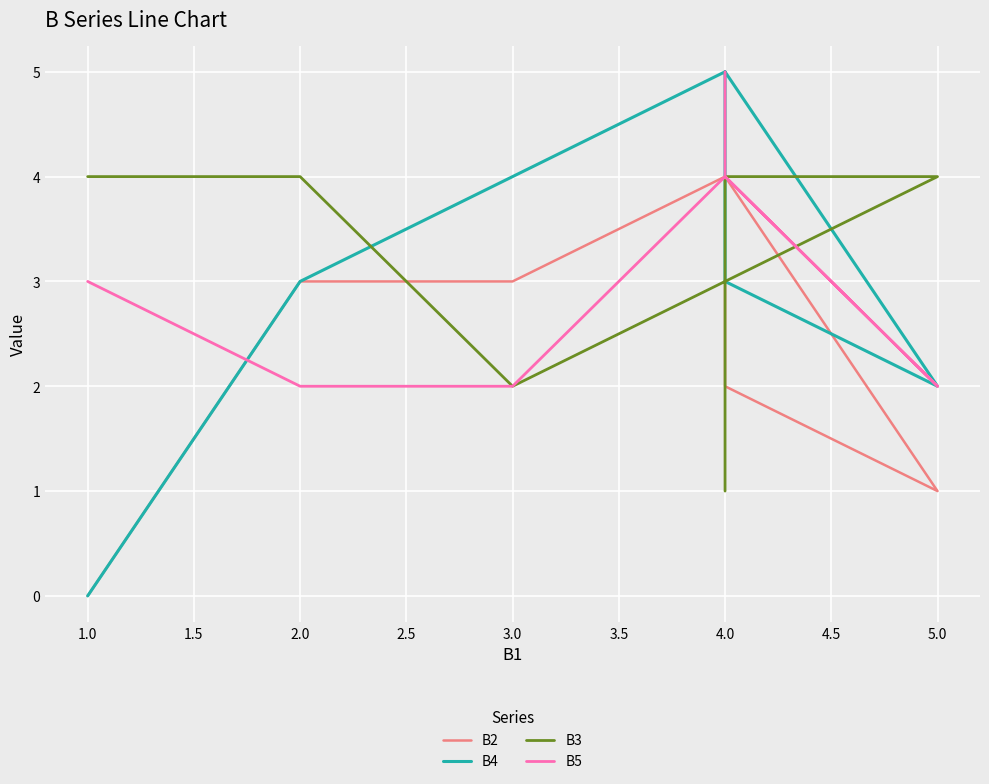

Which series has the widest spread of values?

B4